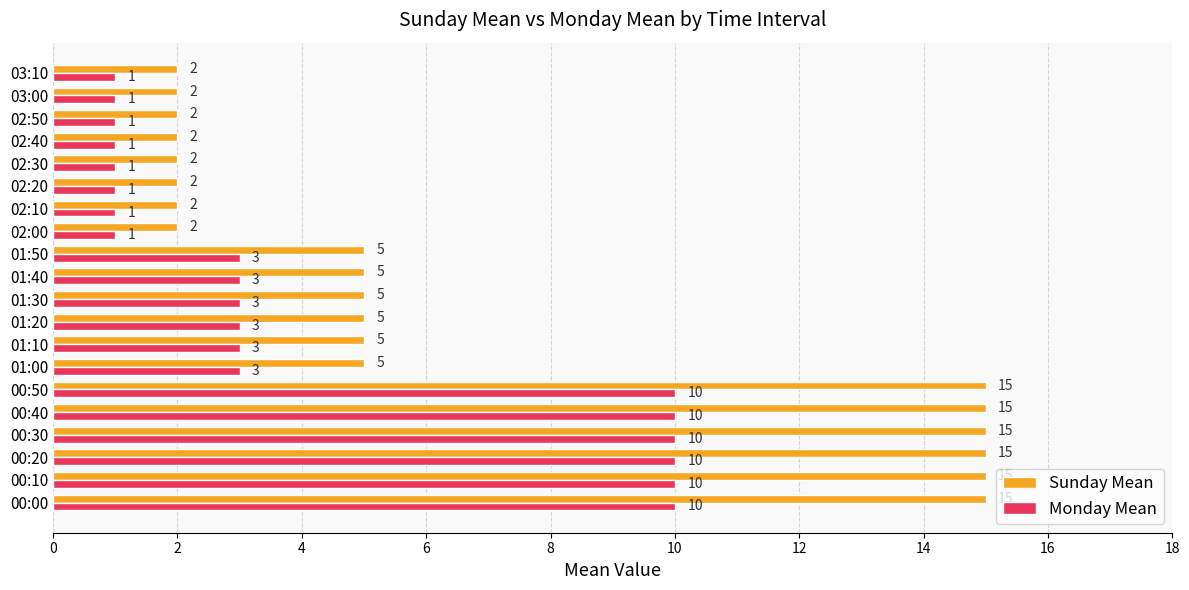

Which series changed the most between 00:40 and 02:00?

Sunday Mean